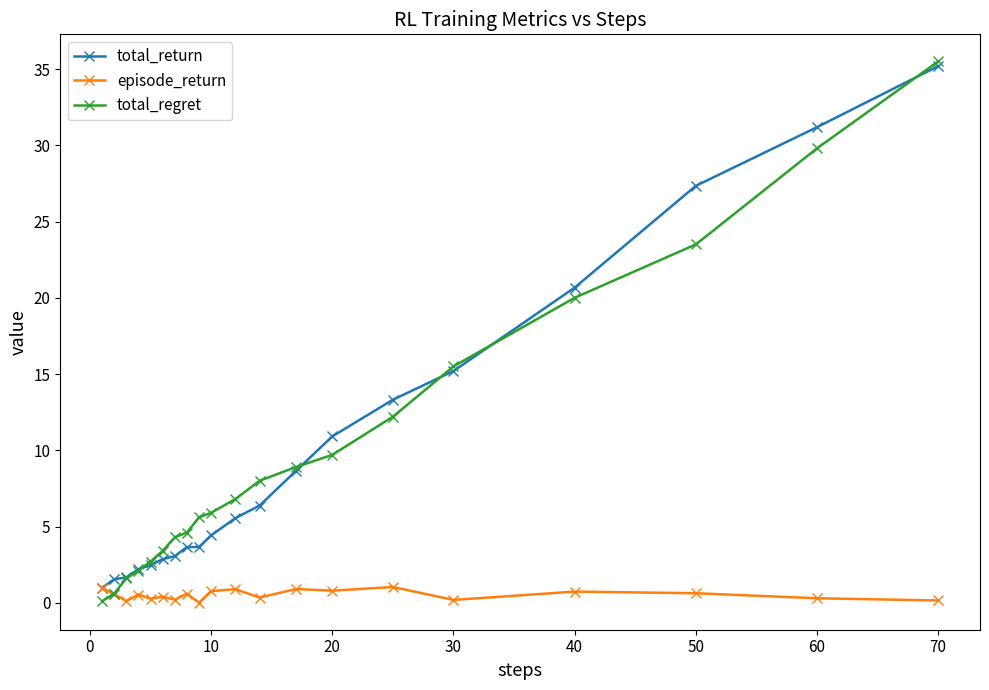

What is the value of the total_return point at the 2nd from the left?

1.5